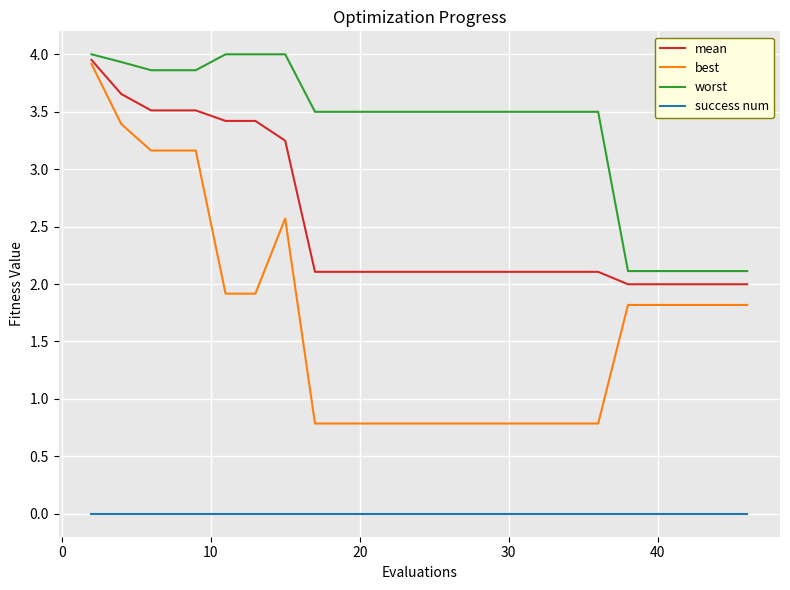

Which series has the largest range (max minus min)?

best